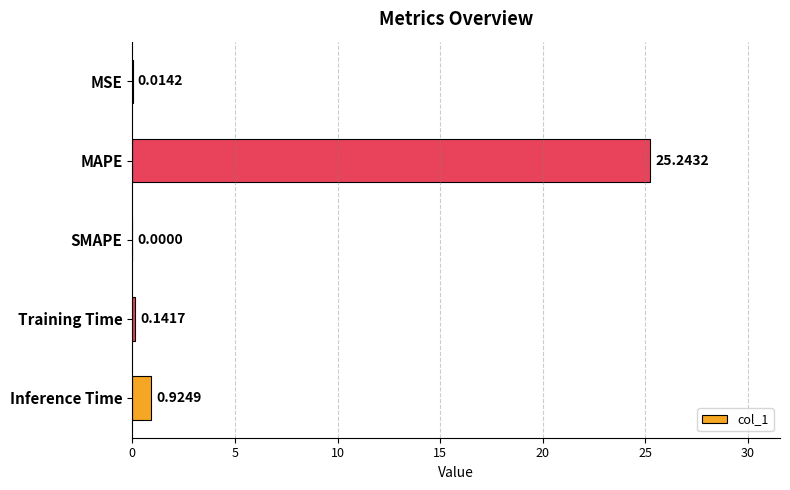

At which label is the value closest to 12?

Inference Time